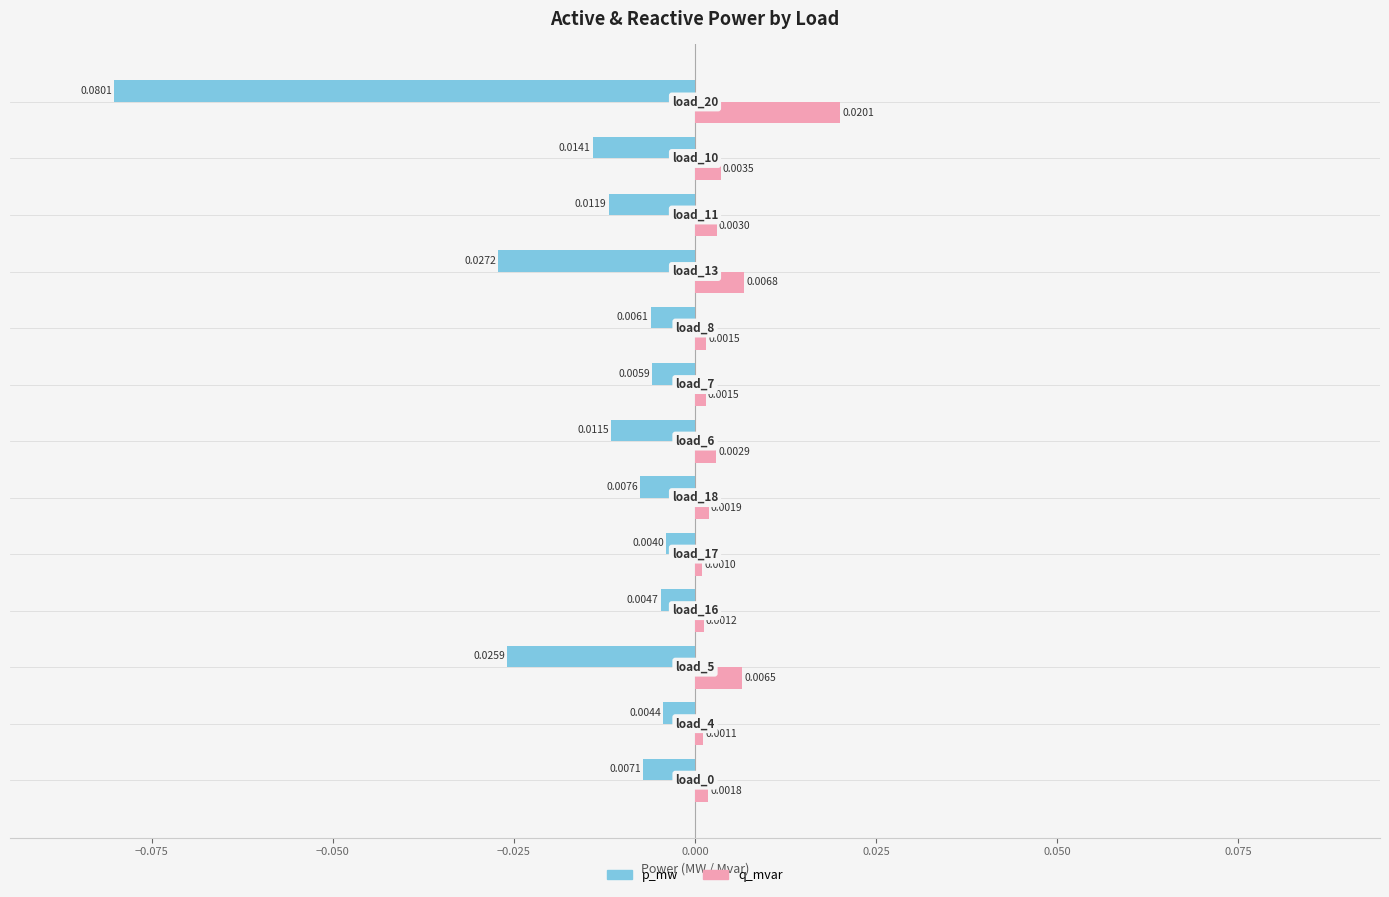

At how many categories does at least one series exceed 0?

13